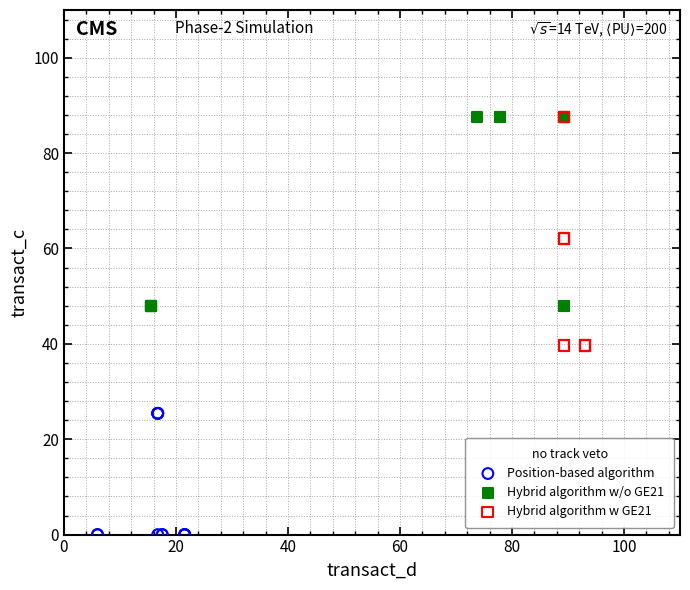

Which series contains the lowest Y value?

Position-based algorithm